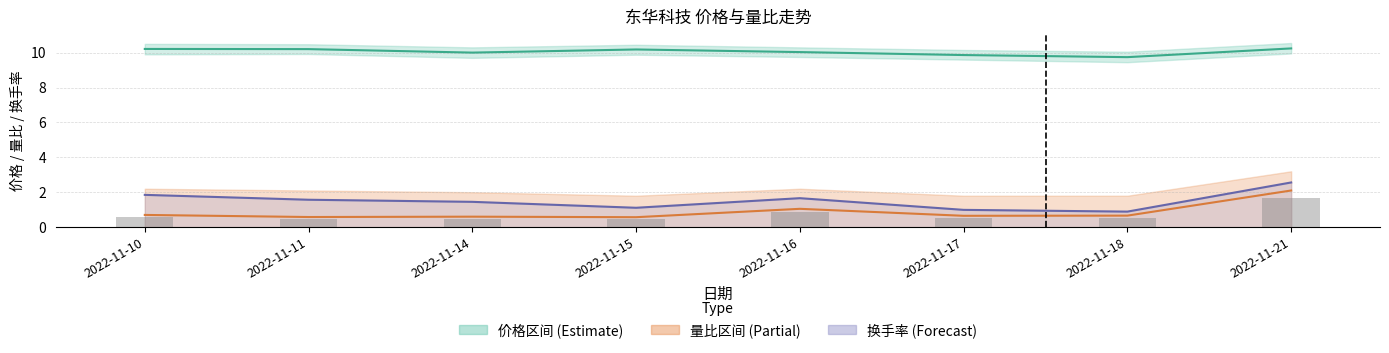

What is the value of the 换手率线 bar at the 4th from the left?

1.1